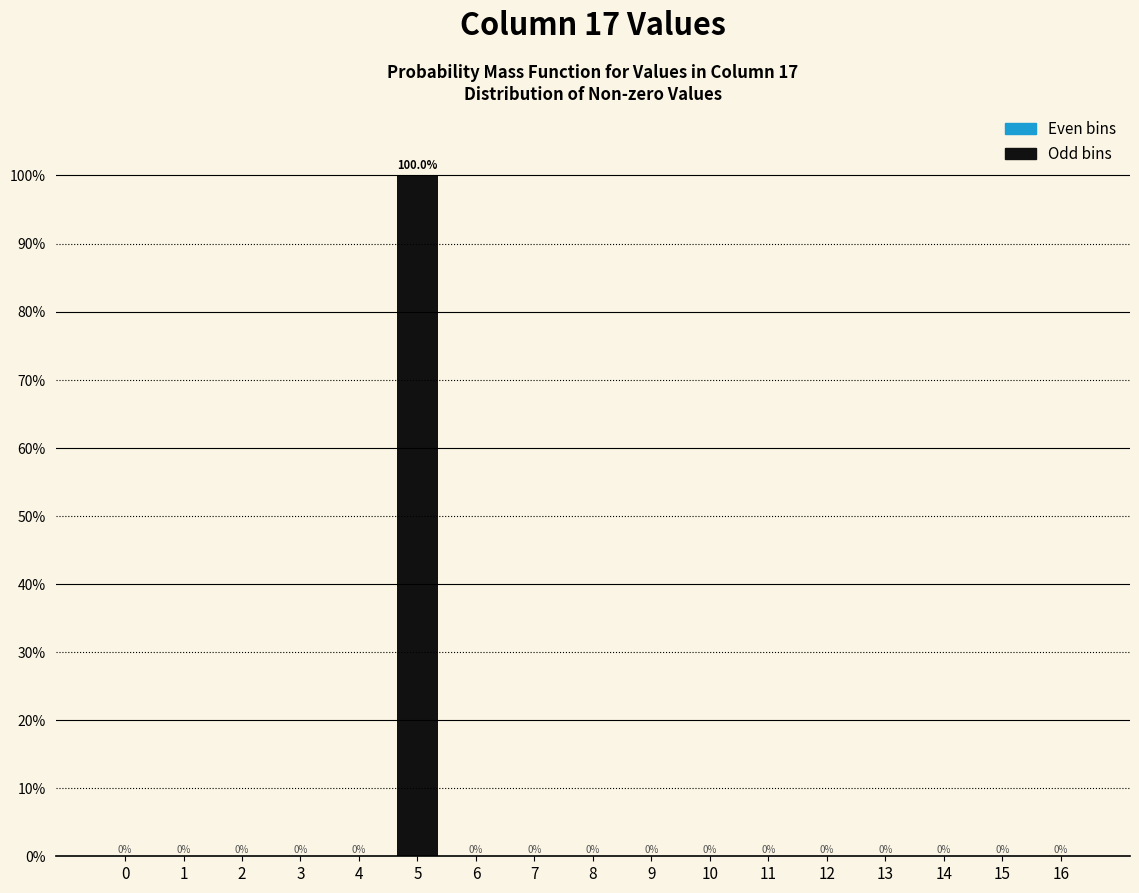

Reading left to right, transcribe all the data shown in this chart.

0=0	1=0	2=0	3=0	4=0	5=100	6=0	7=0	8=0	9=0	10=0	11=0	12=0	13=0	14=0	15=0	16=0